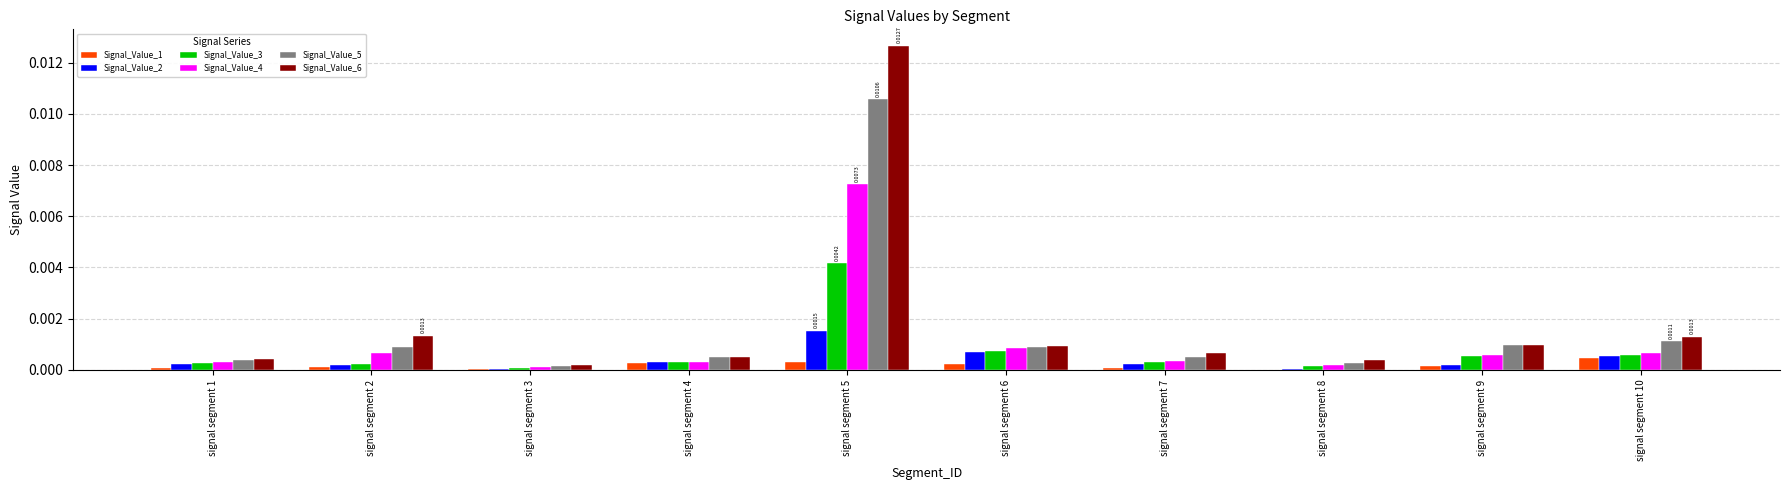

Are the bars grouped side by side (vs. stacked)?

Yes